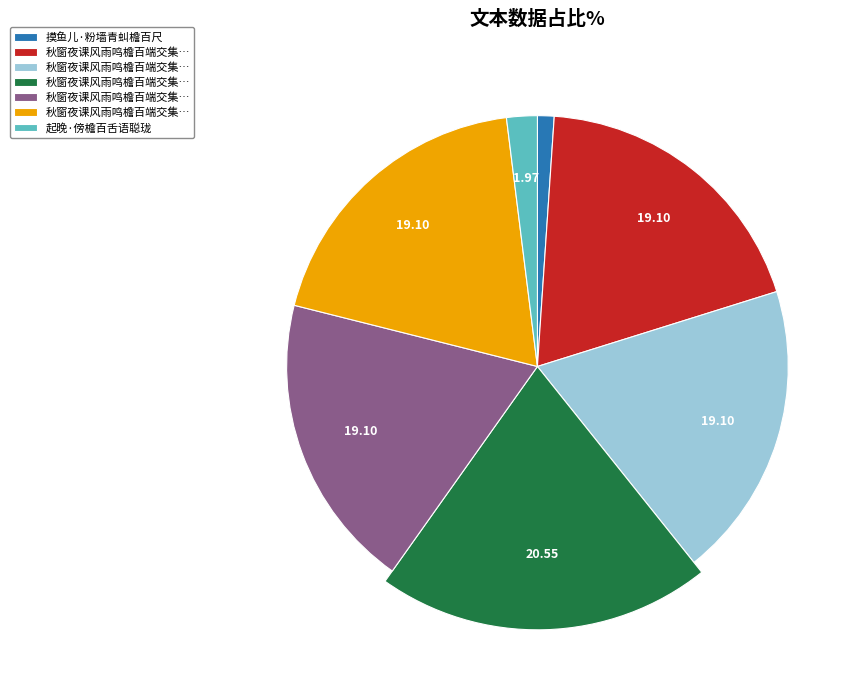

How many segments does this pie chart have?

7